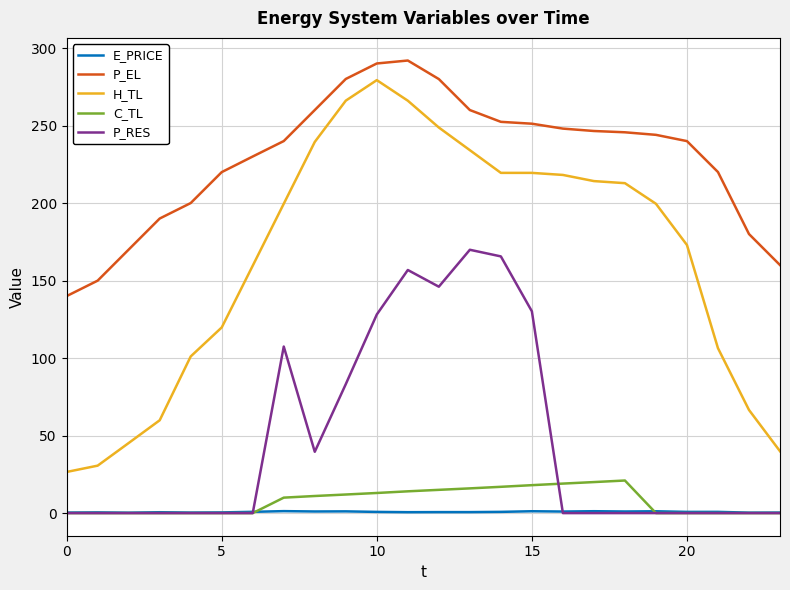

What is the difference between the maximum and second lowest values in the P_RES series?

169.9